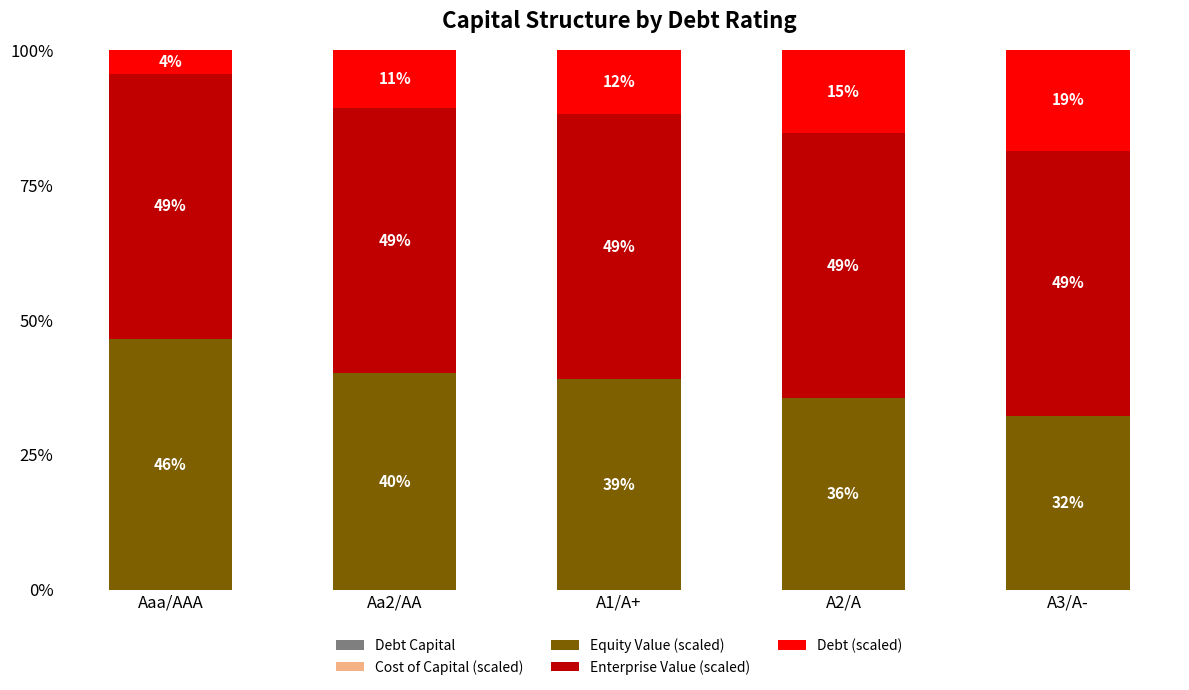

Does the chart contain stacked bars?

Yes